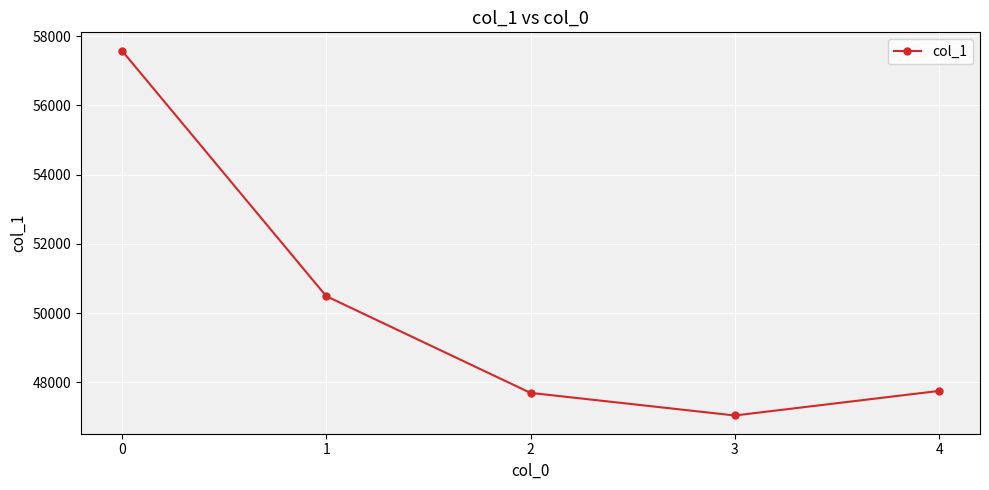

What is the greatest value displayed?

57587